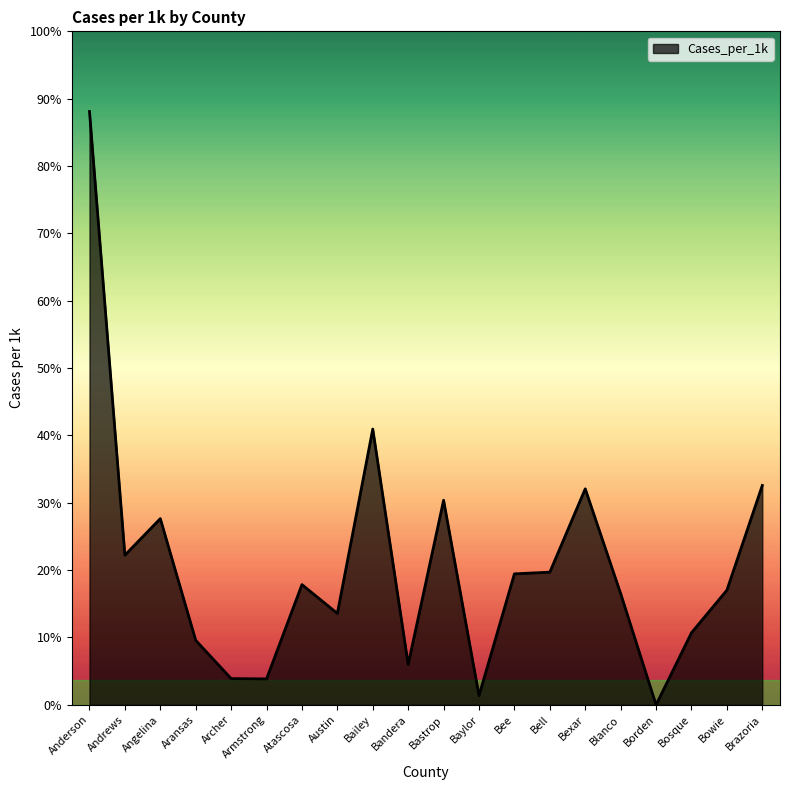

What is the label of the 11th point from the right?

Bandera